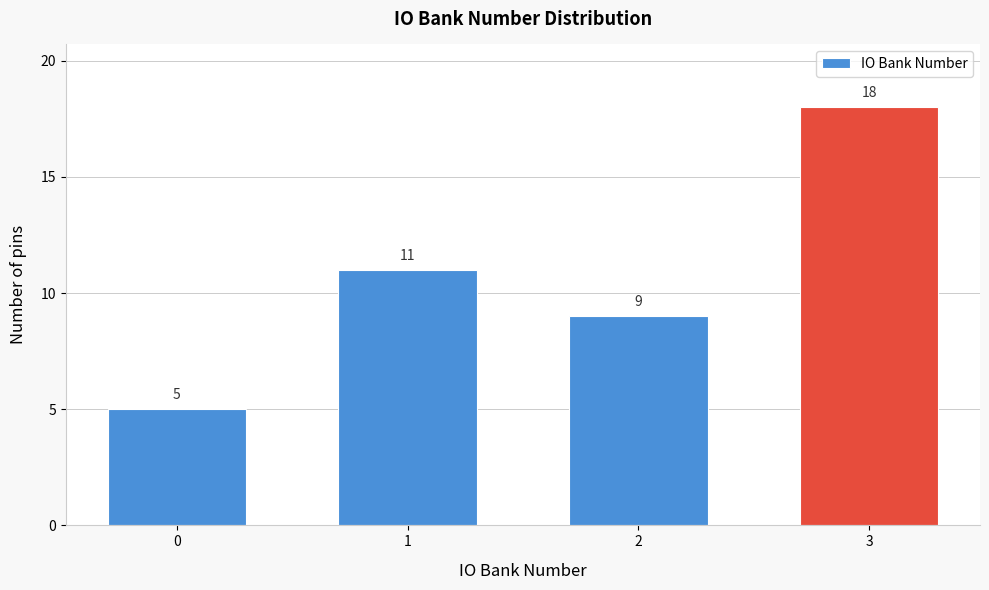

Reading left to right, what are all the values shown in this chart?

5	11	9	18